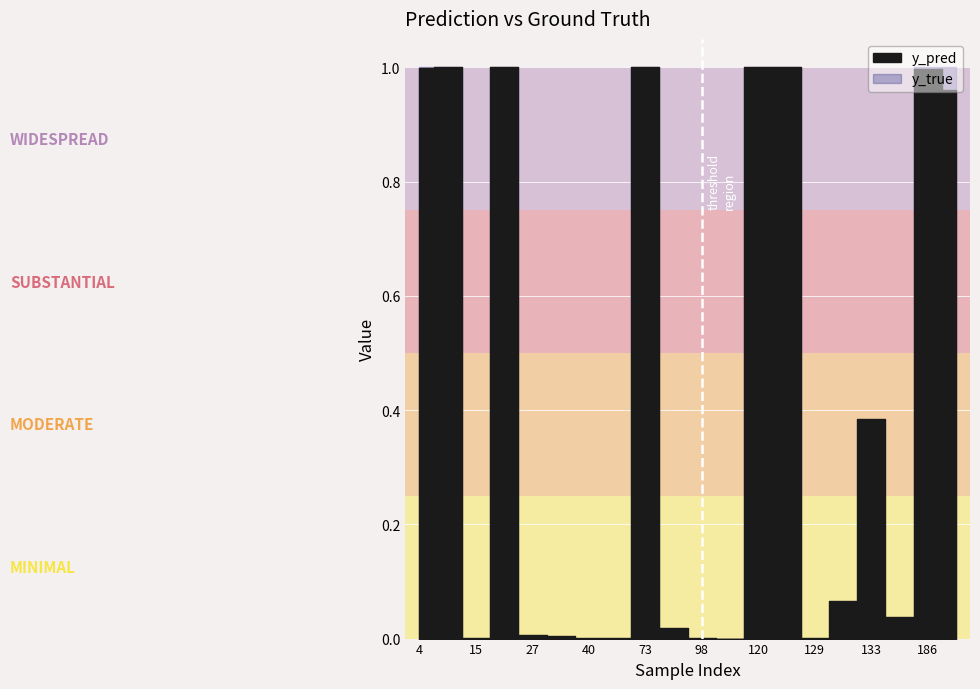

Which series changed the most between 15 and 113?

y_pred